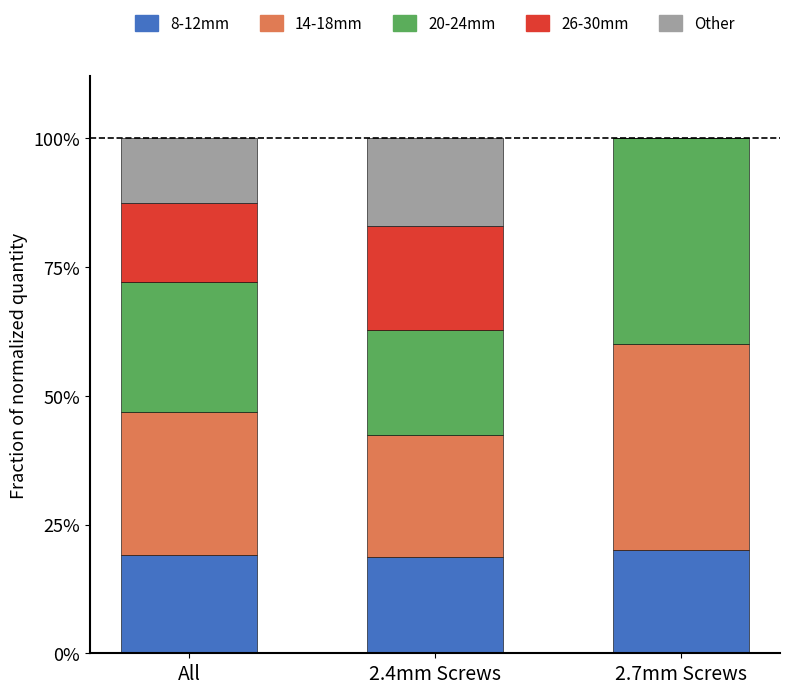

Does the chart contain stacked bars?

Yes